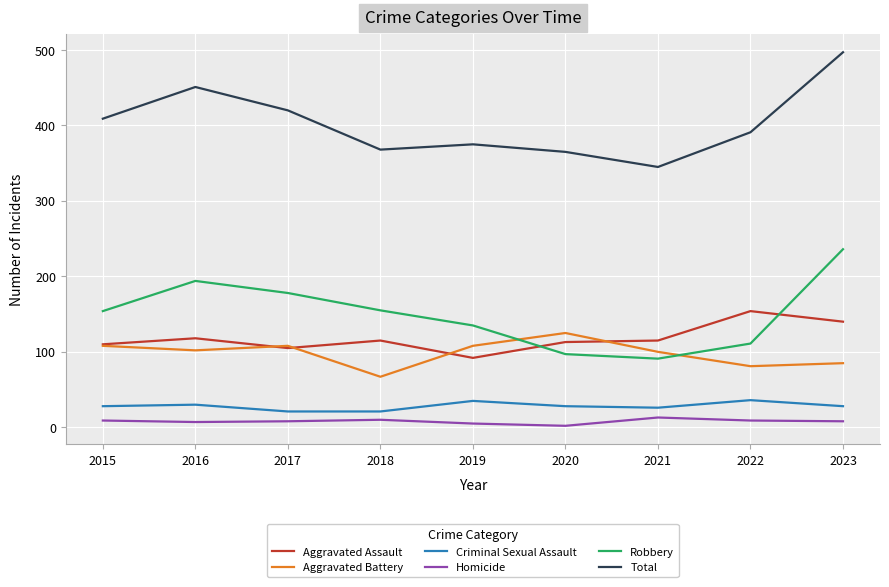

How many categories are shown in the chart?

9